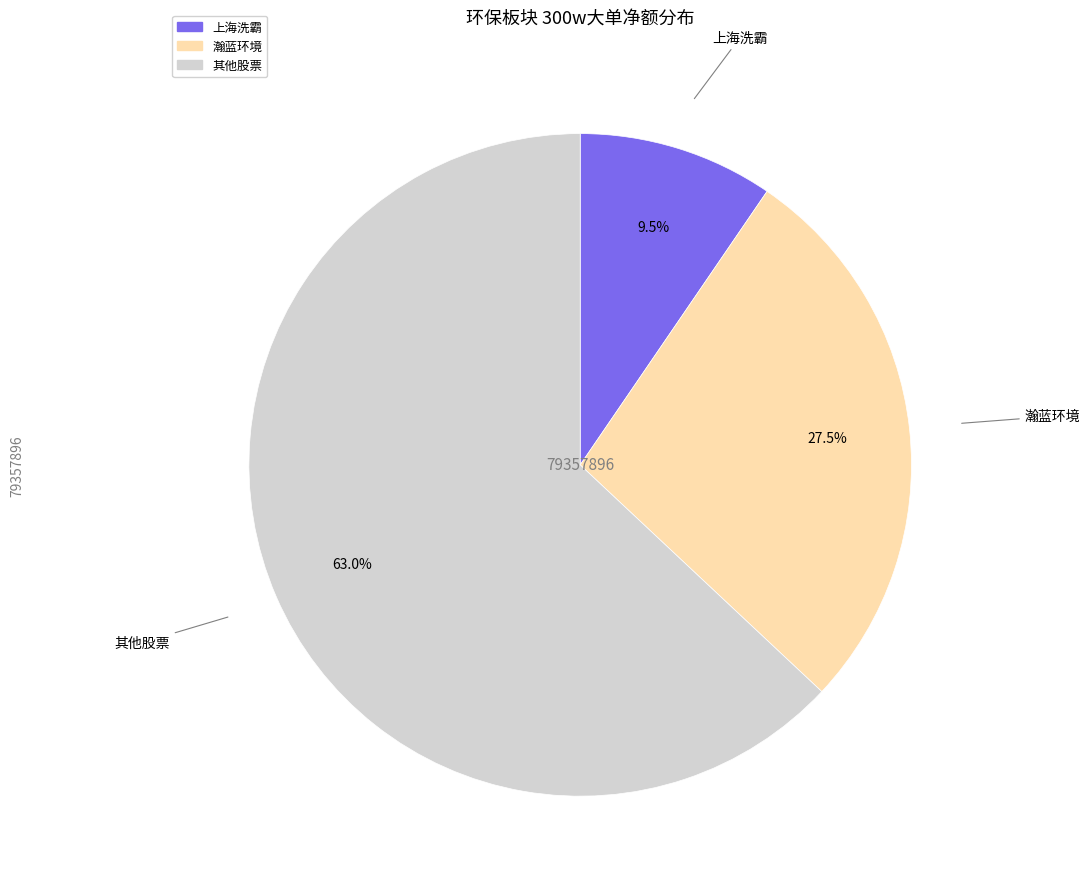

Is there a majority slice in this chart?

Yes